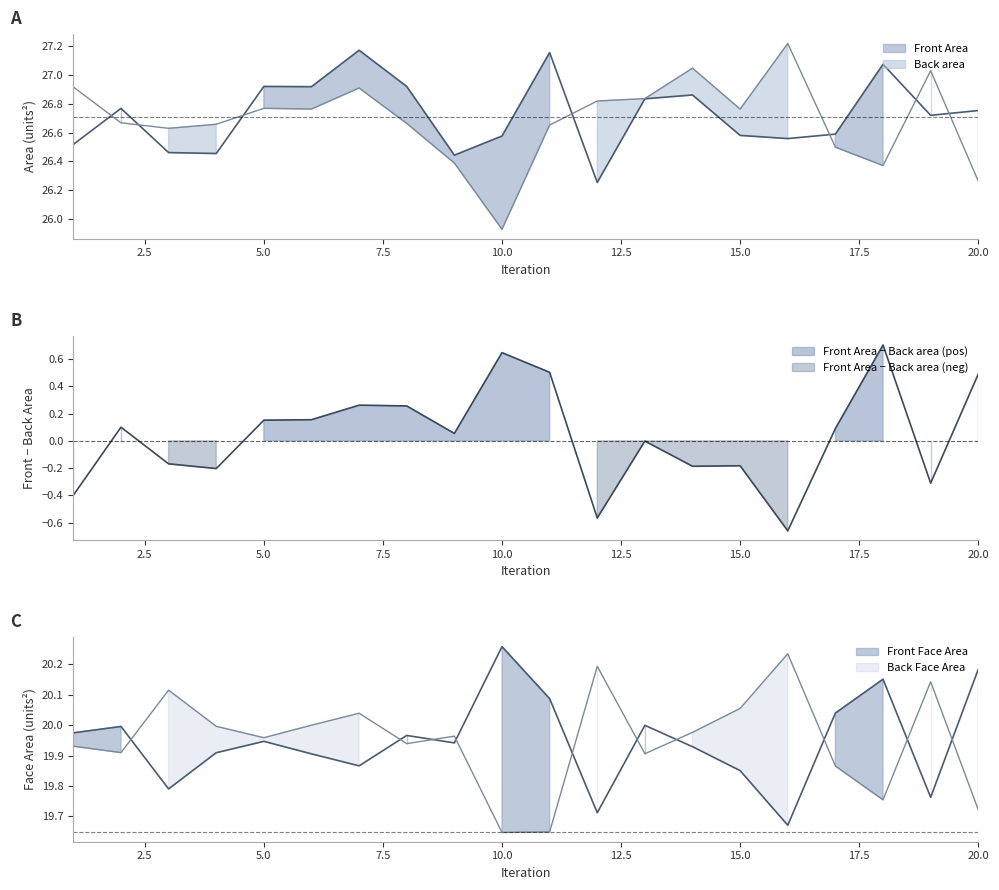

How many lines are shown in the chart?

4